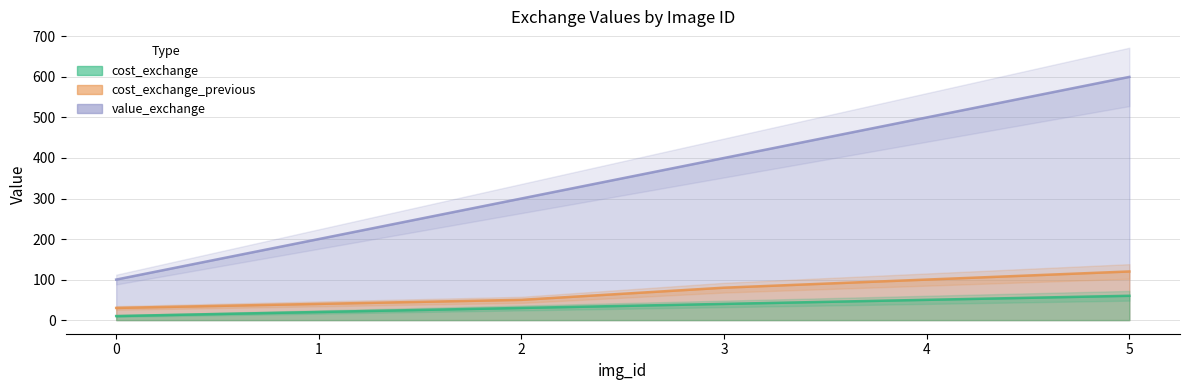

Does the chart display data point markers on the line(s)?

No